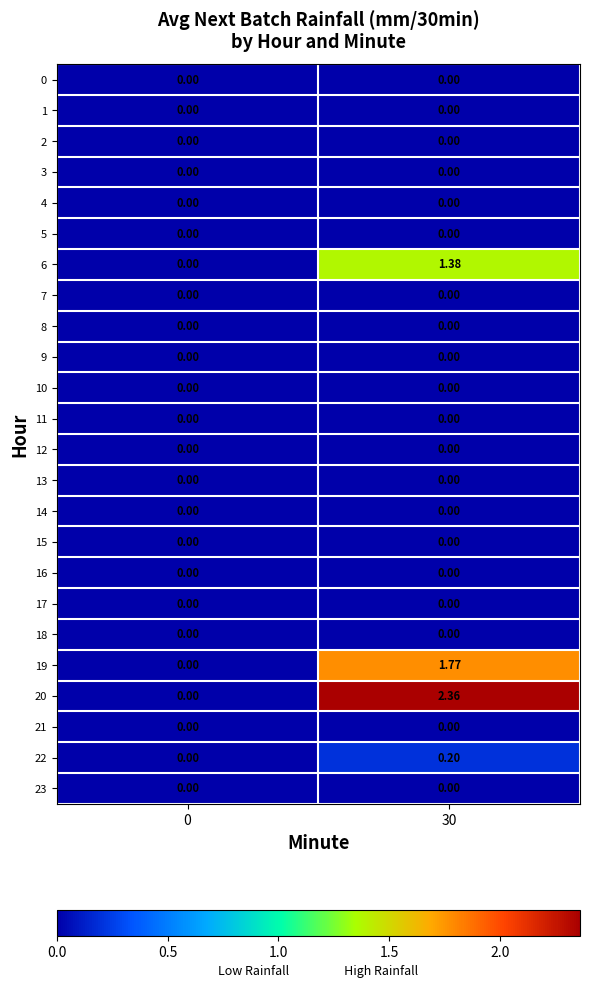

Is the value of 12 at 30 greater than the value of 20 at 30?

No